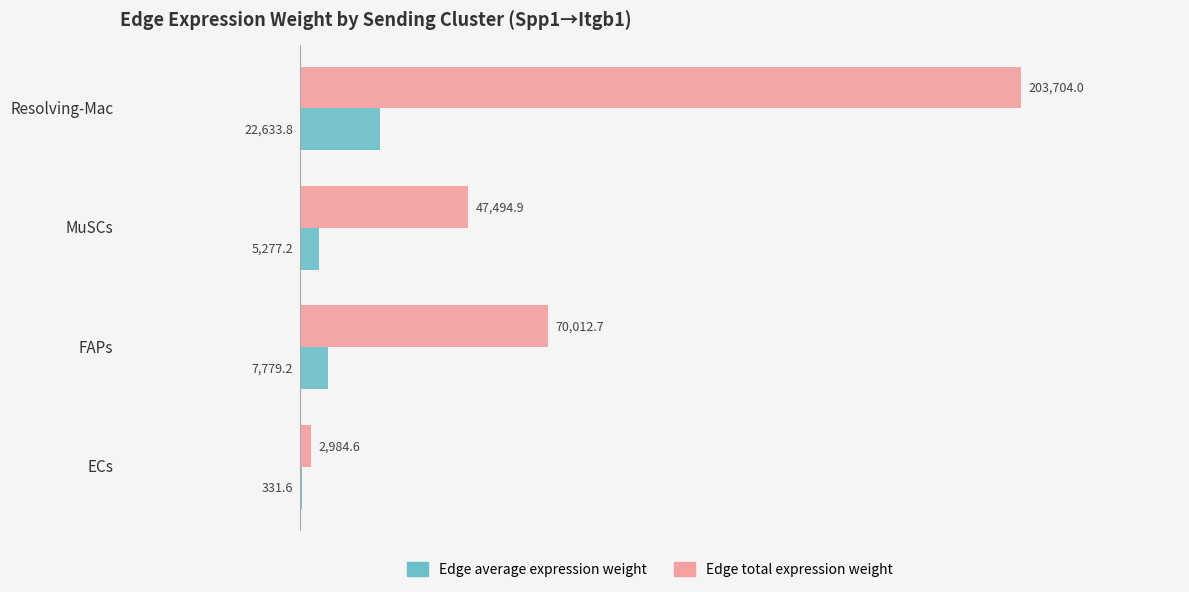

What value does the Edge total expression weight series have at FAPs?

70012.7